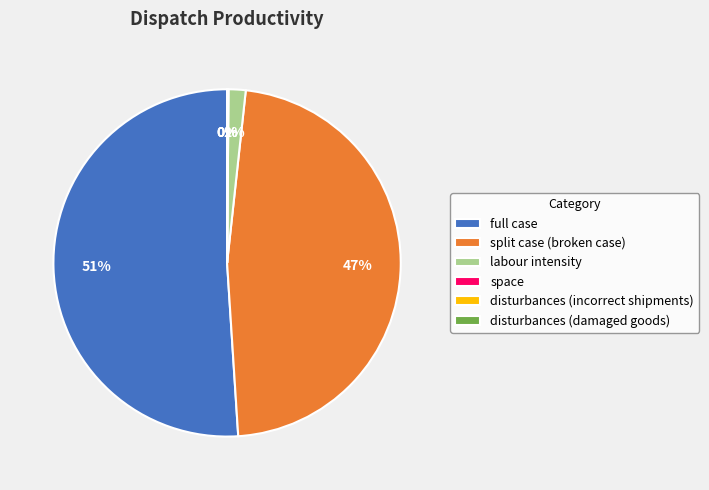

Which category has the biggest portion of the pie?

full case